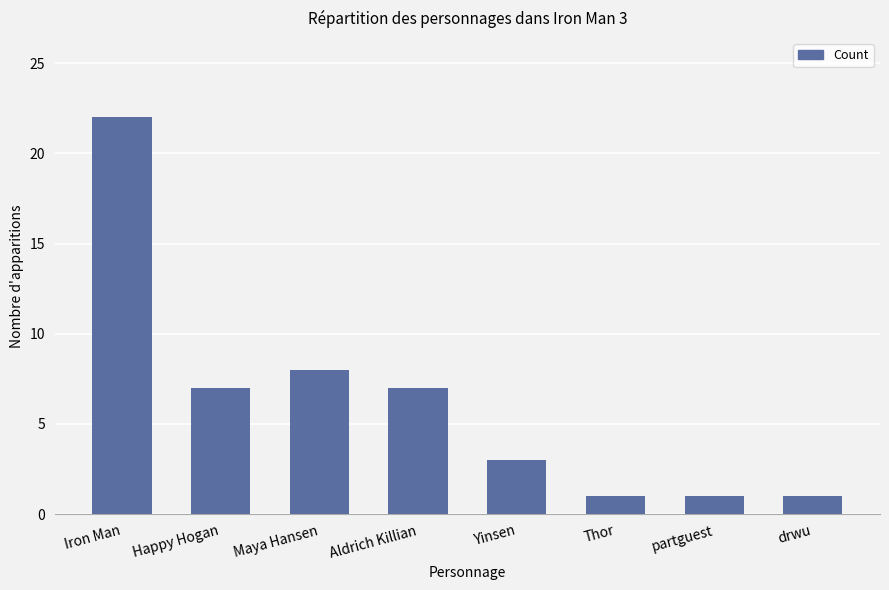

What is the maximum value shown in the chart?

22